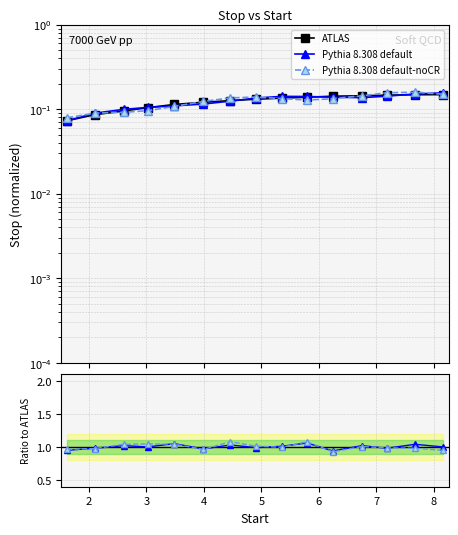

Does the chart display data point markers on the line(s)?

Yes